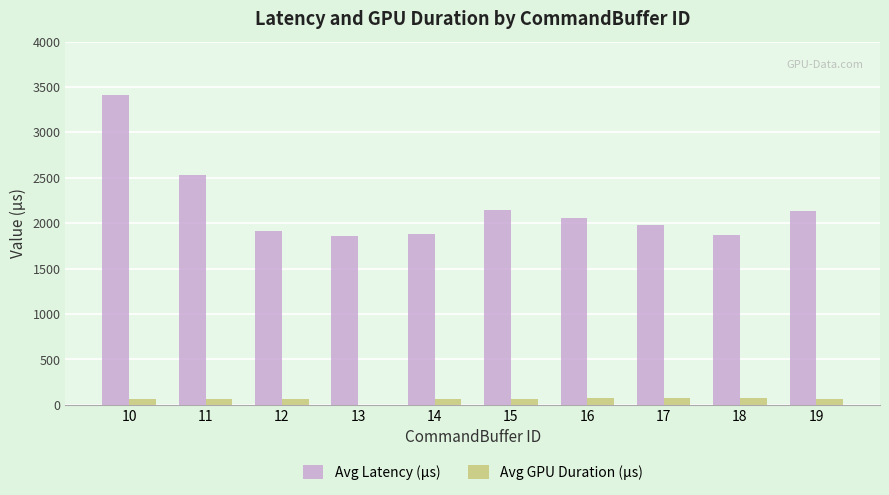

How many groups of bars are there?

10